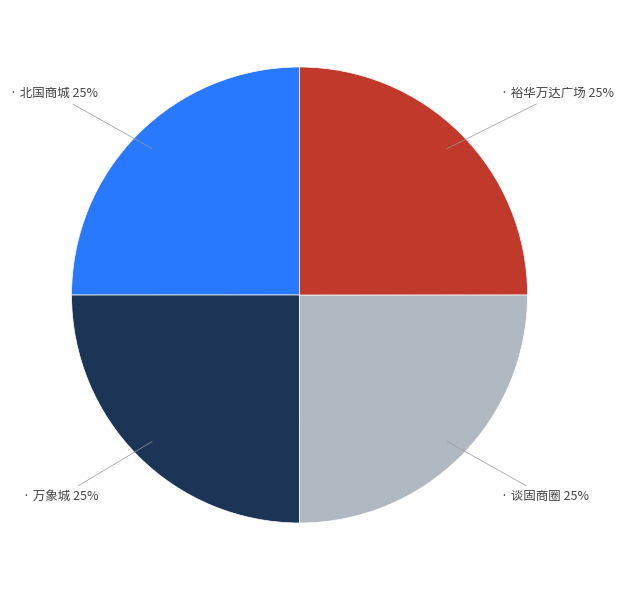

To the nearest percent, what is the average slice percentage?

25%